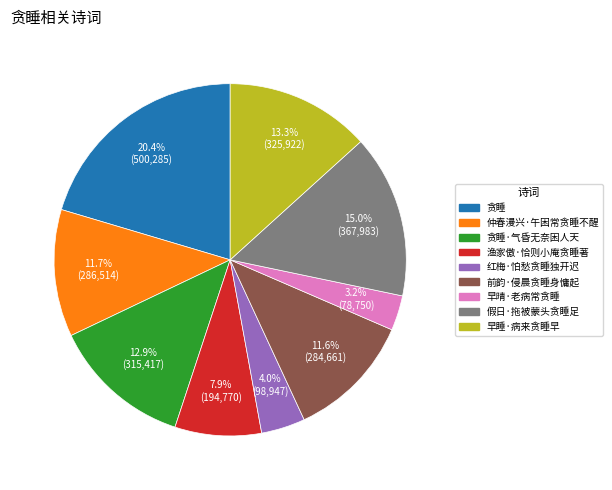

Count the number of slices in the pie.

9